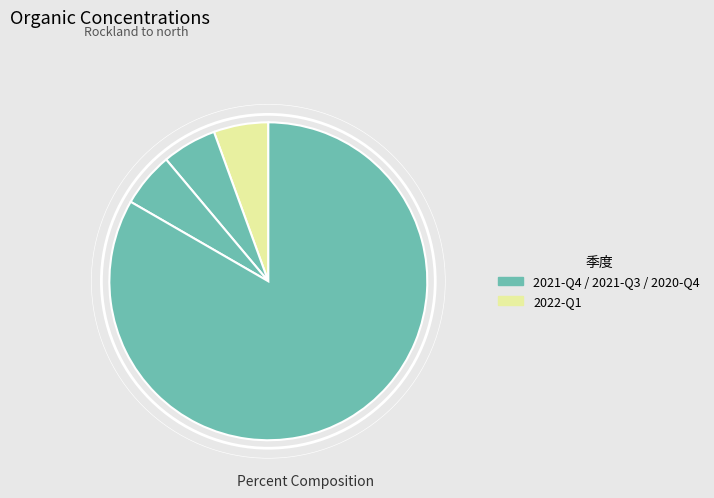

How many segments does this pie chart have?

4